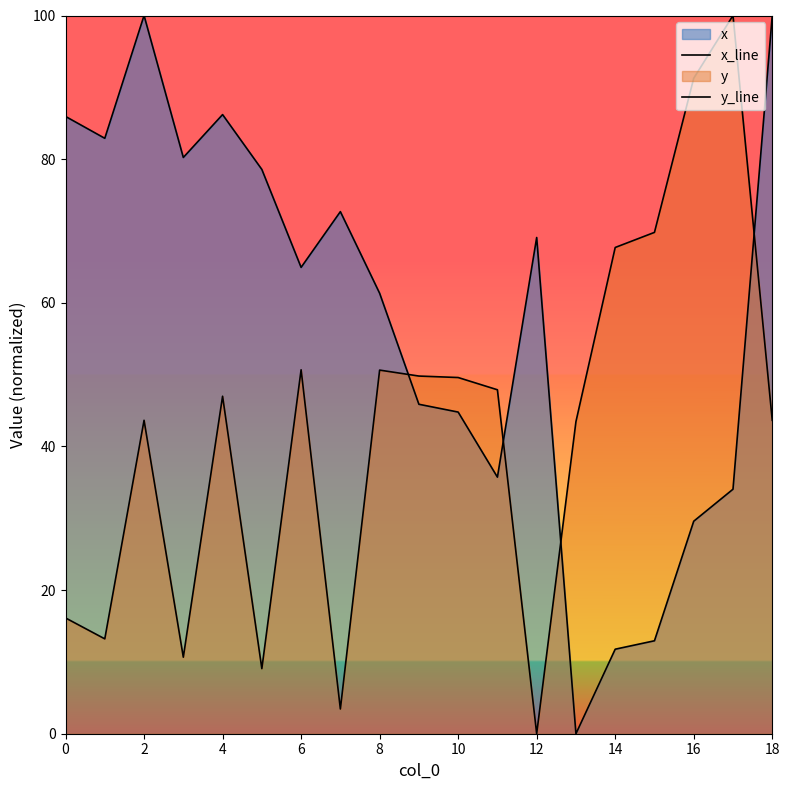

Which series has the largest total across all categories?

x_line